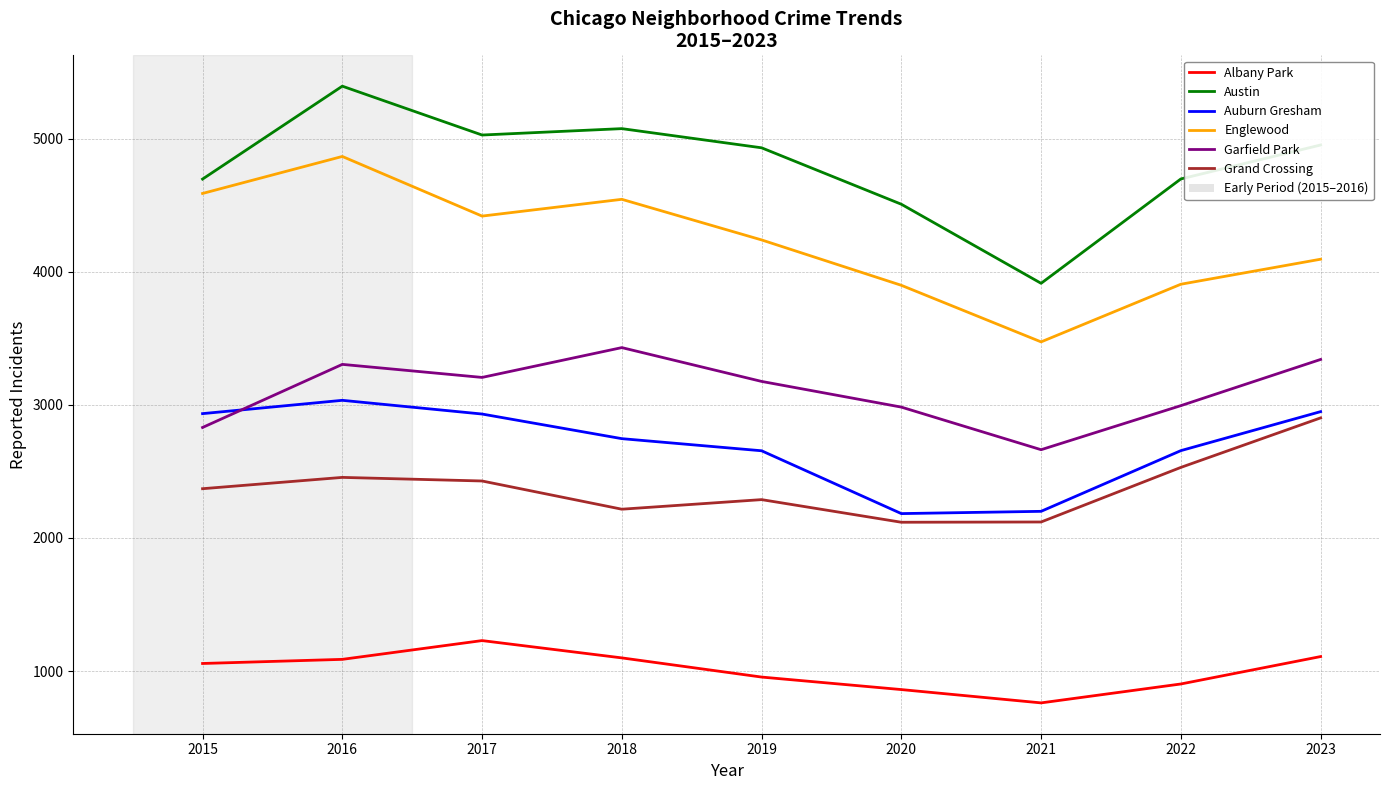

The value of Austin at 2019 is 3072. True or false?

False